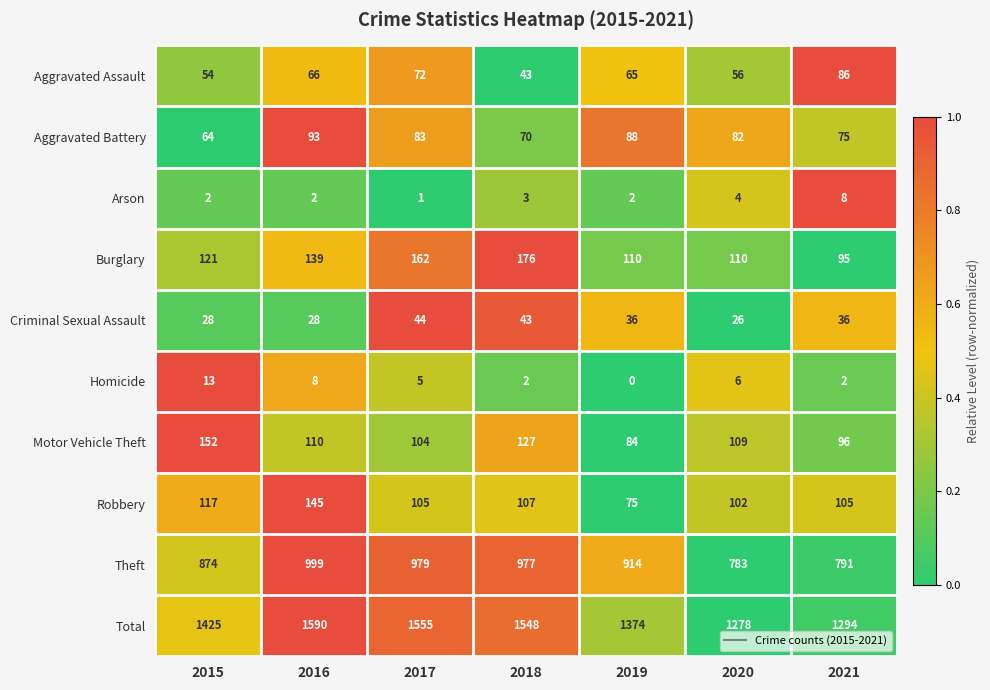

What is the average value of the Burglary series?

130